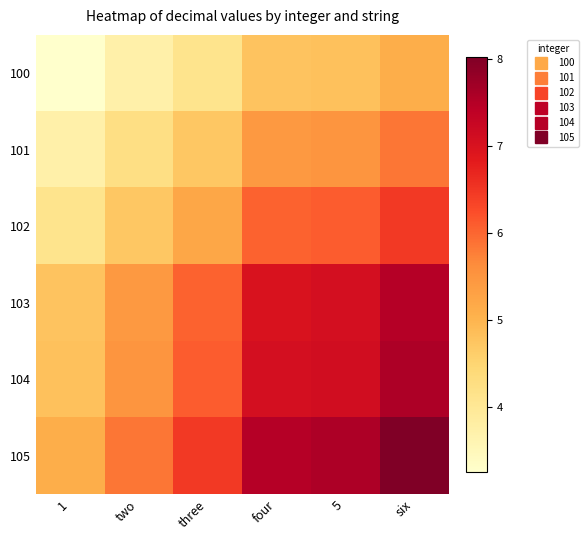

Reading left to right, what are all the values shown in this chart?

100: 1=3.3	two=3.7	three=4.1	four=4.8	5=4.8	six=5.1
101: 1=3.7	two=4.3	three=4.7	four=5.5	5=5.5	six=5.8
102: 1=4.1	two=4.7	three=5.2	four=6.0	5=6.1	six=6.5
103: 1=4.8	two=5.5	three=6.0	four=7.0	5=7.1	six=7.5
104: 1=4.8	two=5.5	three=6.1	four=7.1	5=7.1	six=7.6
105: 1=5.1	two=5.8	three=6.5	four=7.5	5=7.6	six=8.0